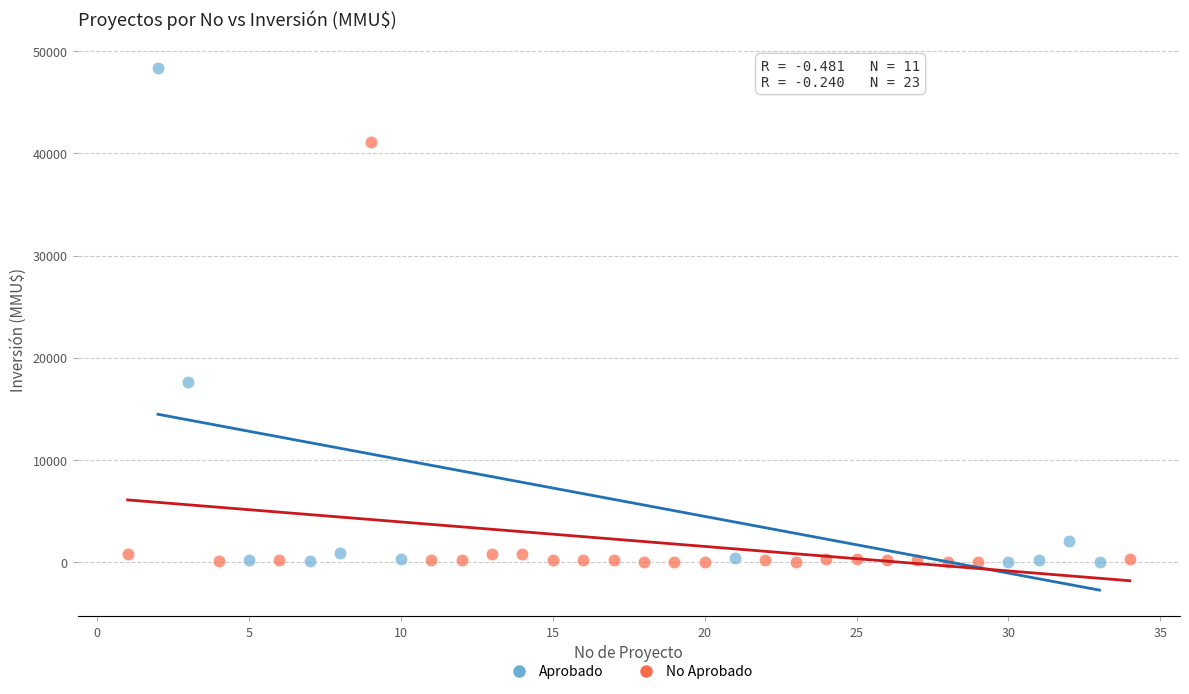

Which series has the largest Y range (max minus min)?

Aprobado